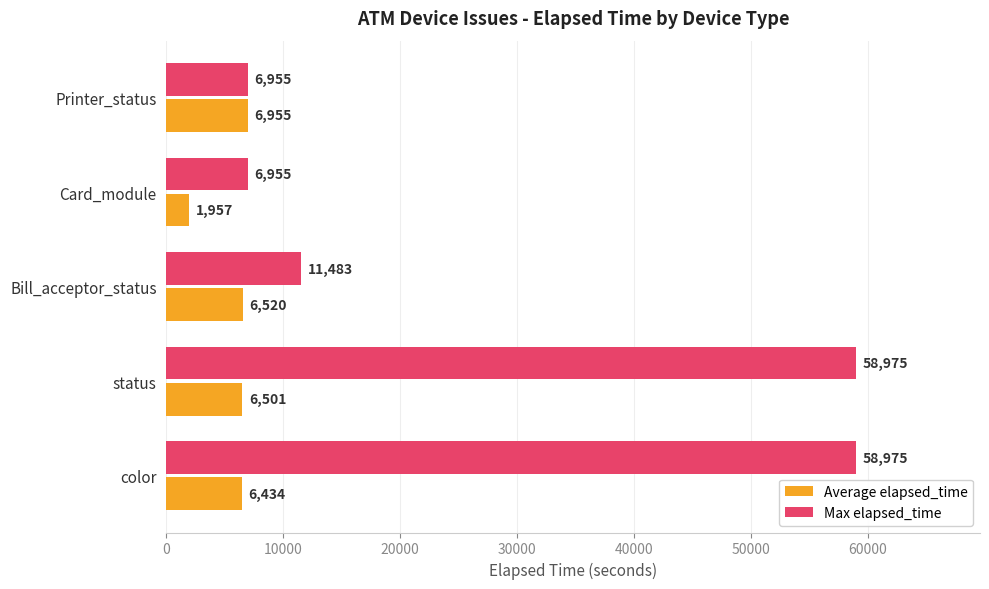

At which category is the sum across all series the highest?

status